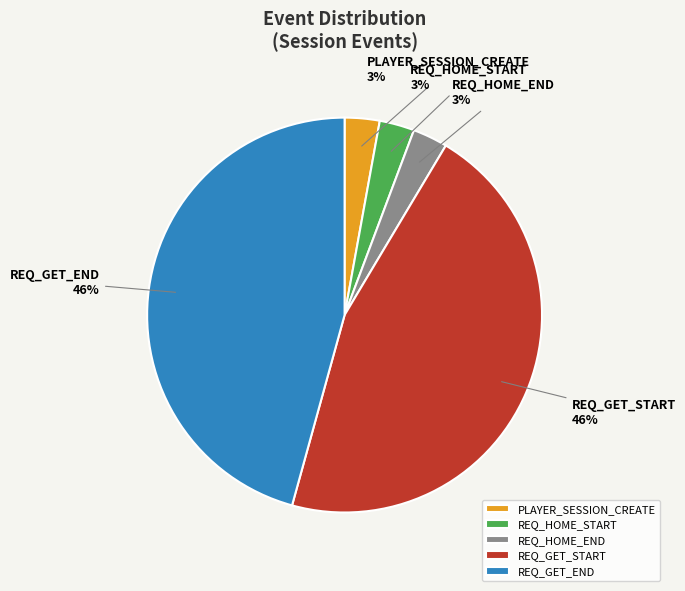

To the nearest percent, what is the average slice percentage?

20%